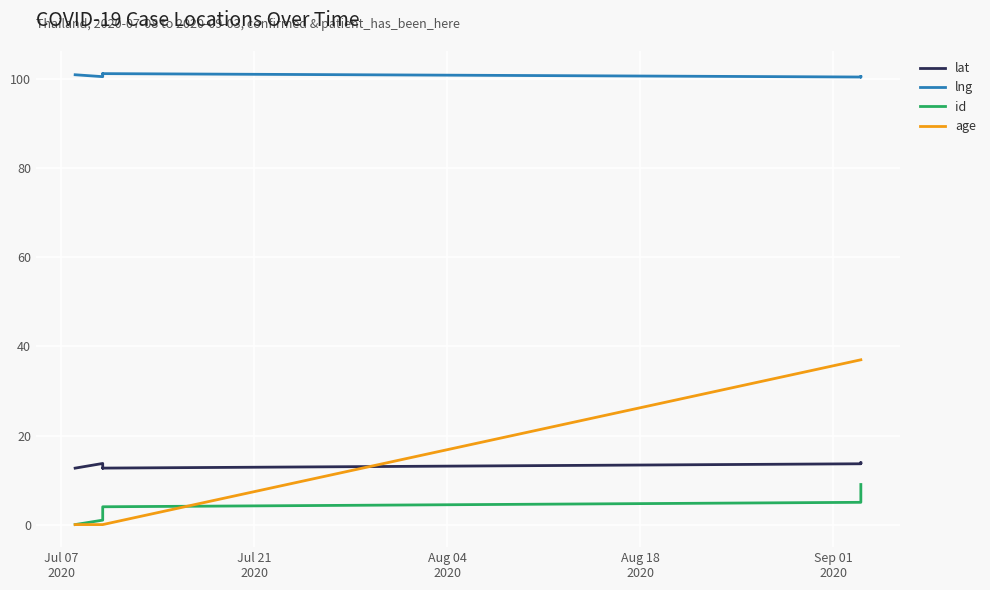

What are all the series names shown in the legend?

lat, lng, id, age